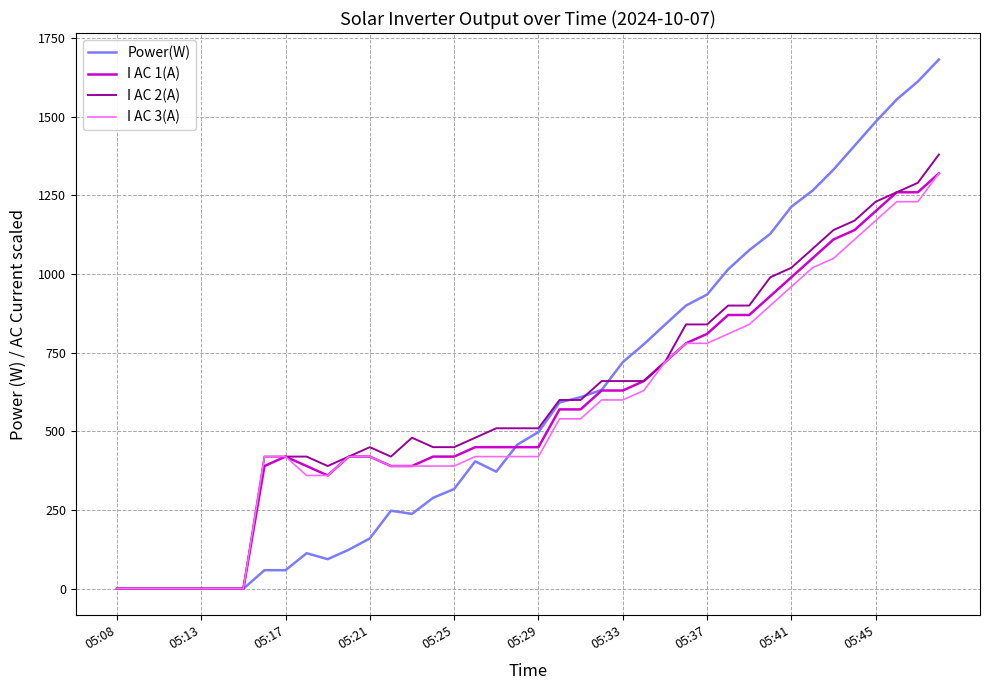

Which series has the largest range (max minus min)?

Power(W)